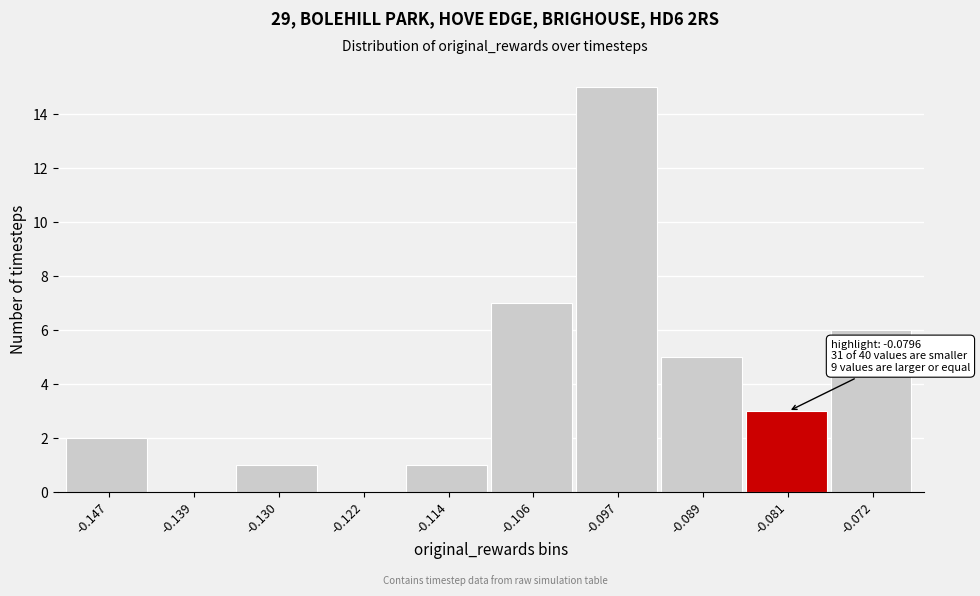

Reading left to right, list all the values displayed in this chart.

-0.147=2	-0.139=0	-0.130=1	-0.122=0	-0.114=1	-0.106=7	-0.097=15	-0.089=5	-0.081=3	-0.072=6